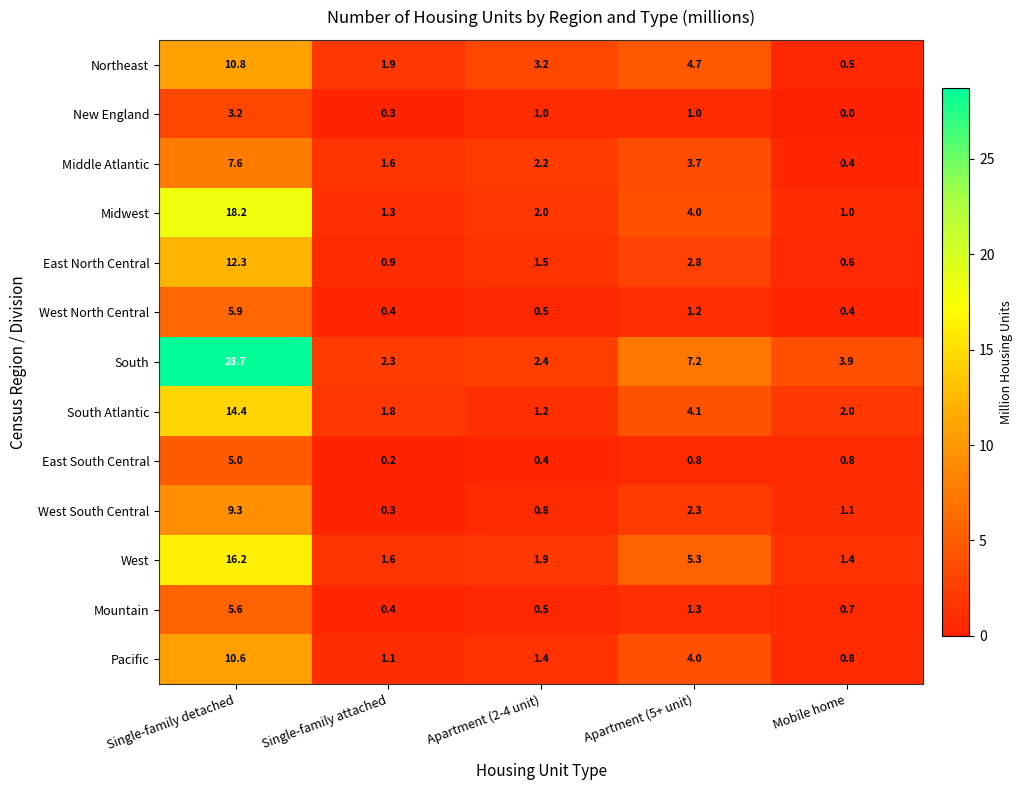

List the series in order of their peak value, highest first.

South, Midwest, West, South Atlantic, East North Central, Northeast, Pacific, West South Central, Middle Atlantic, West North Central, Mountain, East South Central, New England